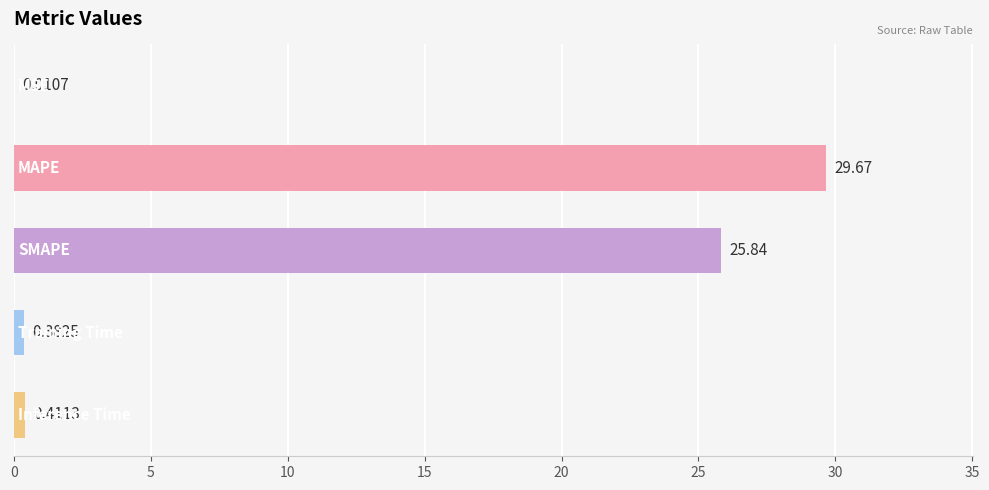

What is the sum of all values?

56.3